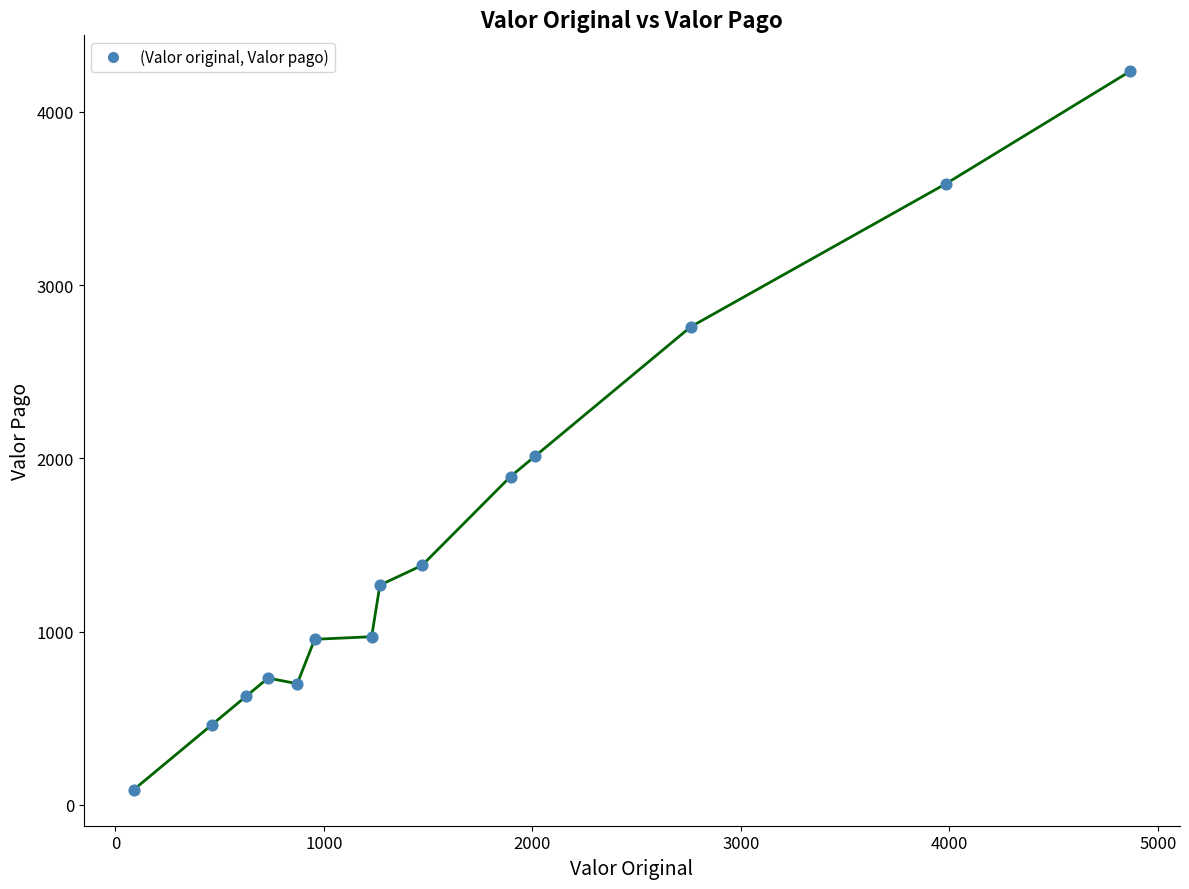

What Y value in the scatter plot is closest to 2160?

2014.9